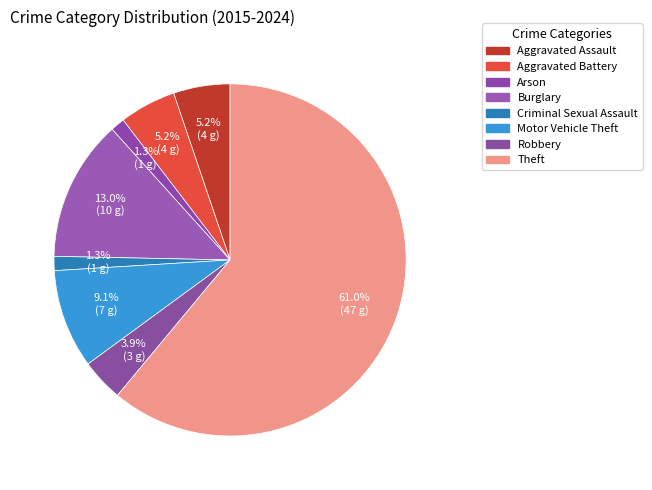

What is the majority slice?

Theft